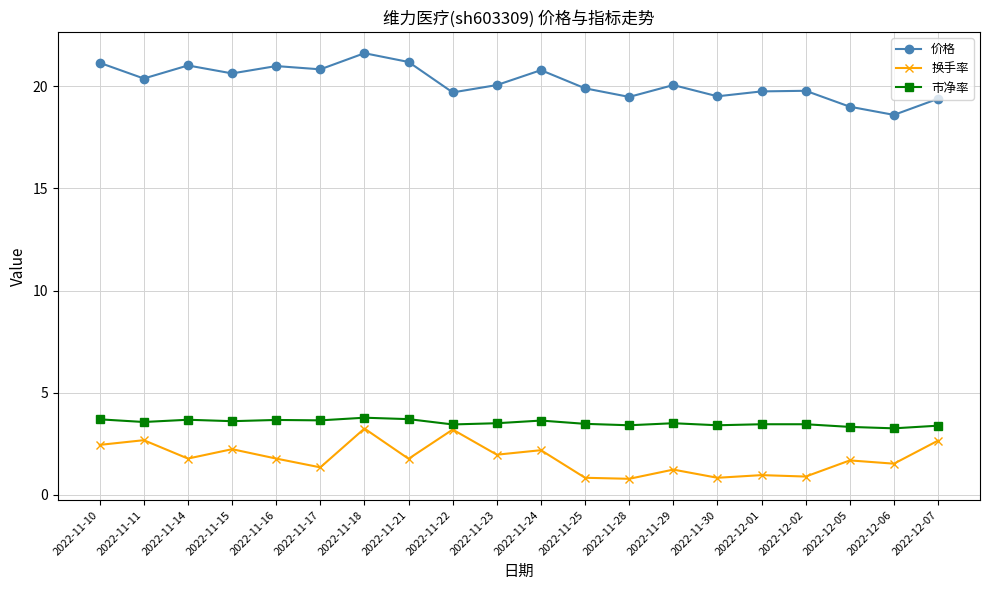

What is the label of the 10th point from the right?

2022-11-24